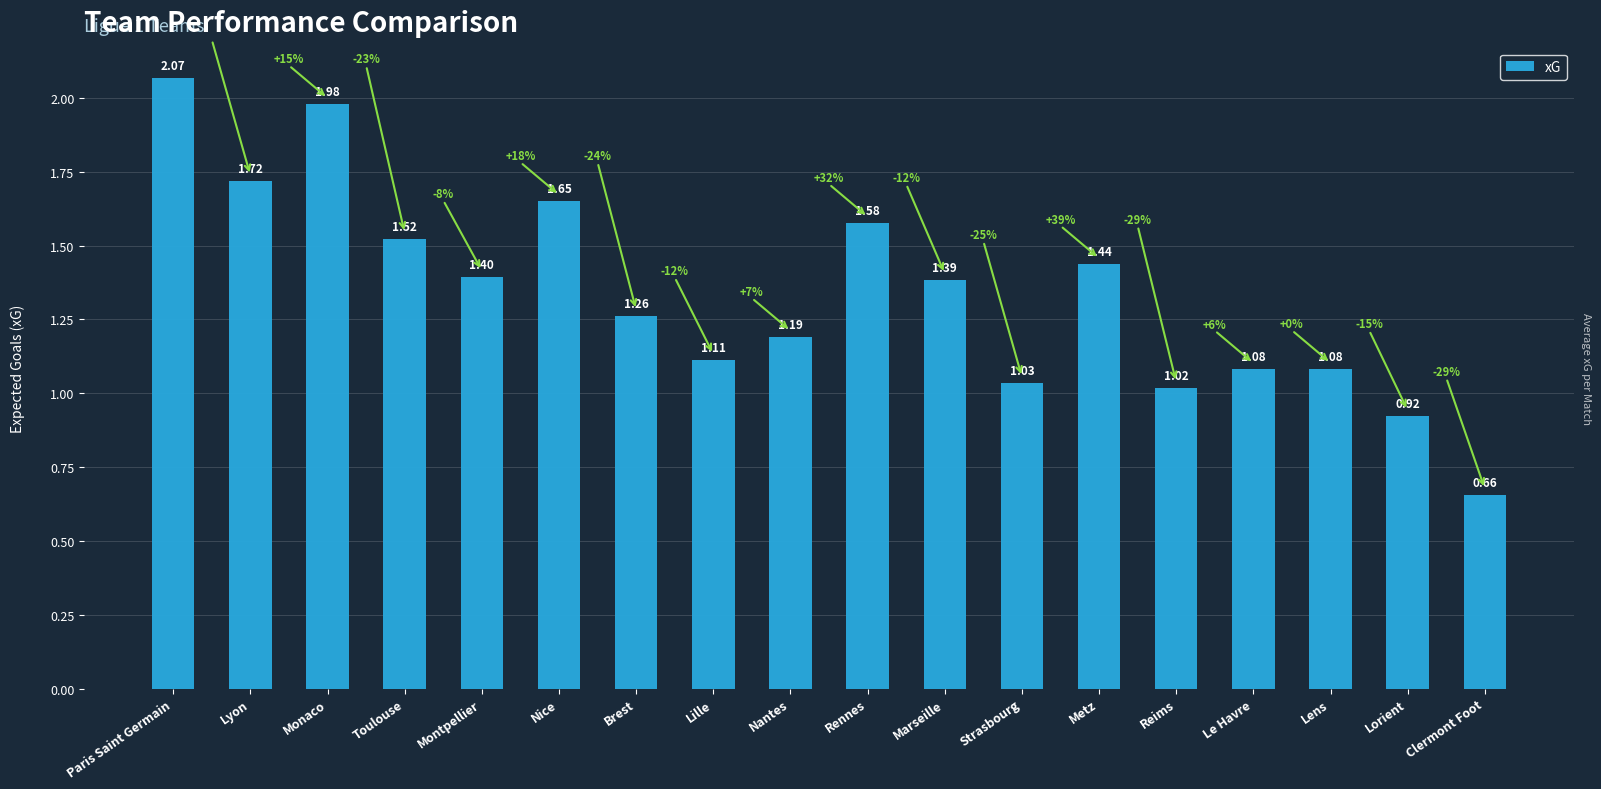

At which label does the data first exceed 1?

Paris Saint Germain